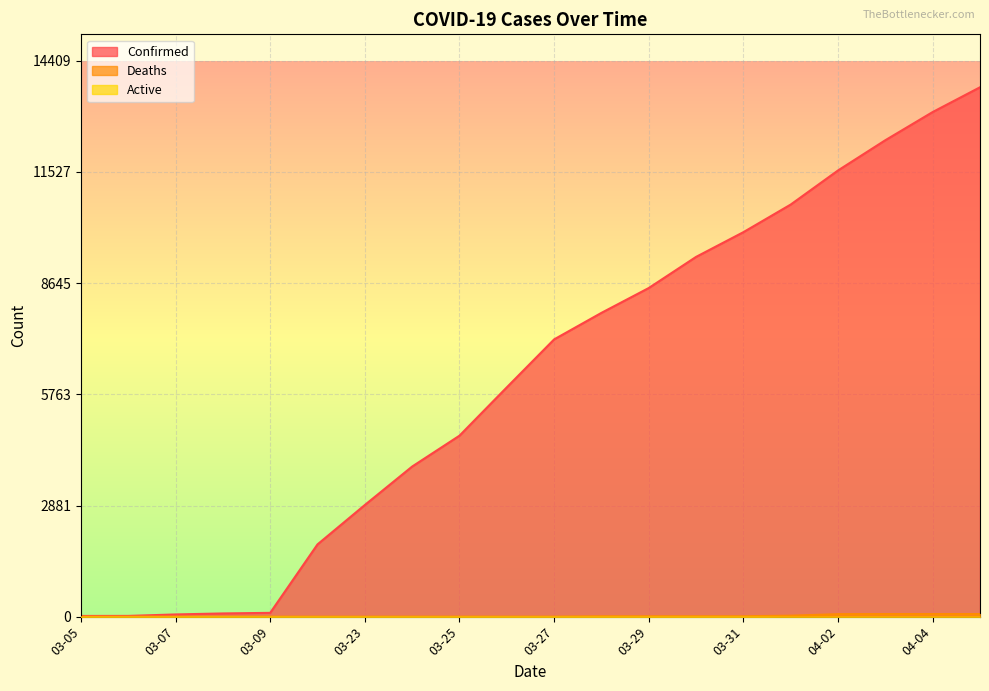

What is the value of the Confirmed point at the 1st from the left?

18